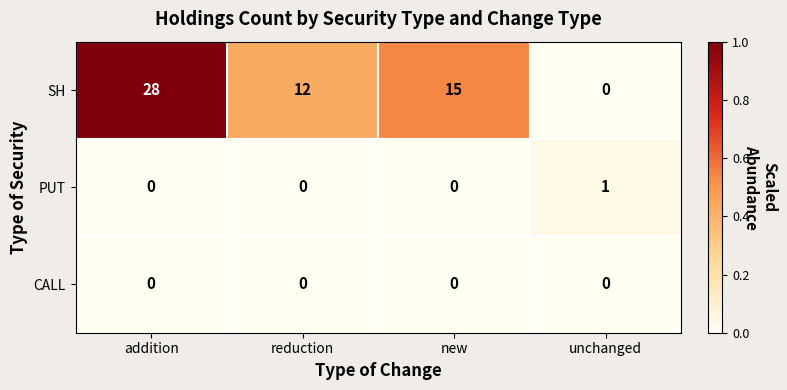

Read the SH value at reduction, to the nearest 5.

10